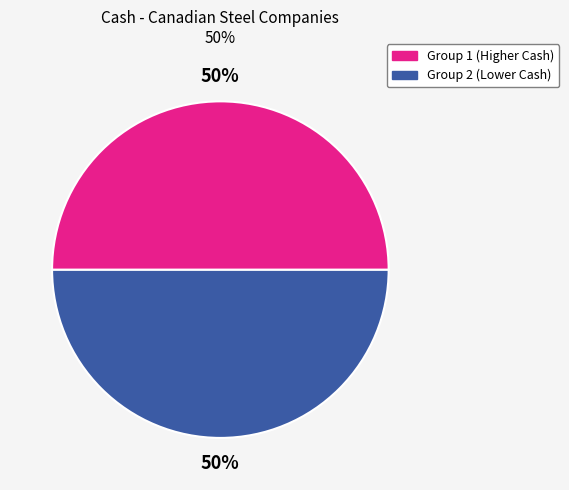

To the nearest percent, what is the average slice percentage?

50%